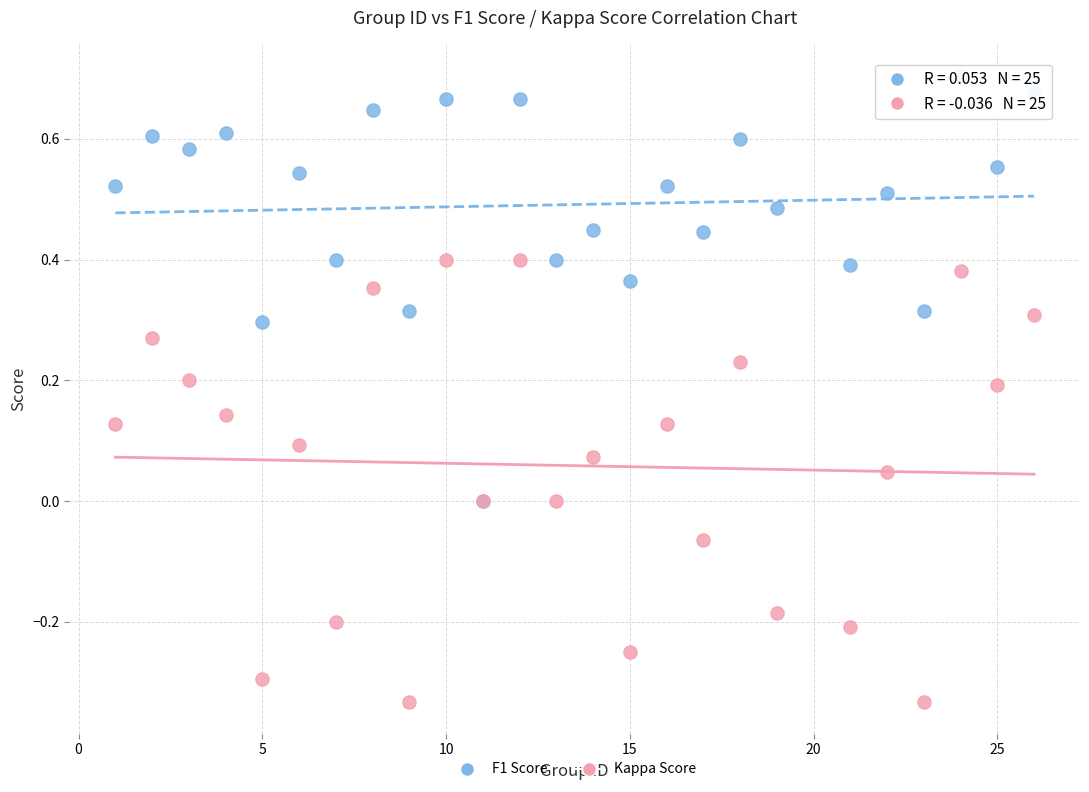

What are all the series names shown in the legend?

F1 Score, Kappa Score